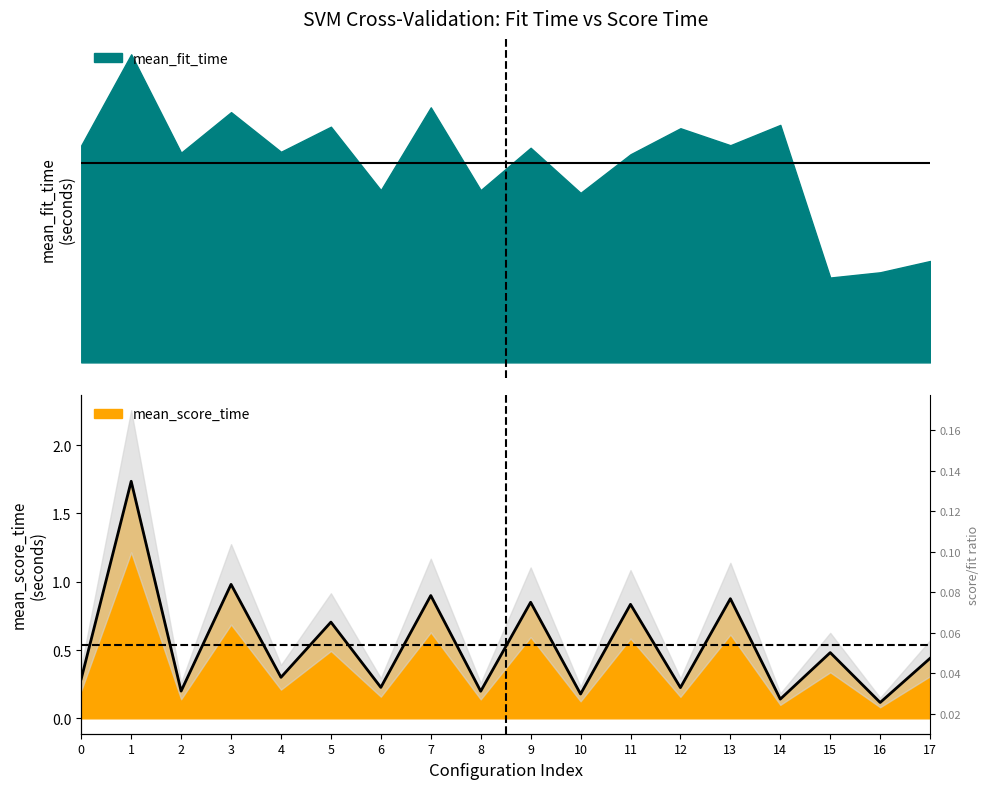

Reading left to right, what are all the values shown in this chart?

0=0.3	1=1.7	2=0.2	3=1.0	4=0.3	5=0.7	6=0.2	7=0.9	8=0.2	9=0.8	10=0.2	11=0.8	12=0.2	13=0.9	14=0.1	15=0.5	16=0.1	17=0.4